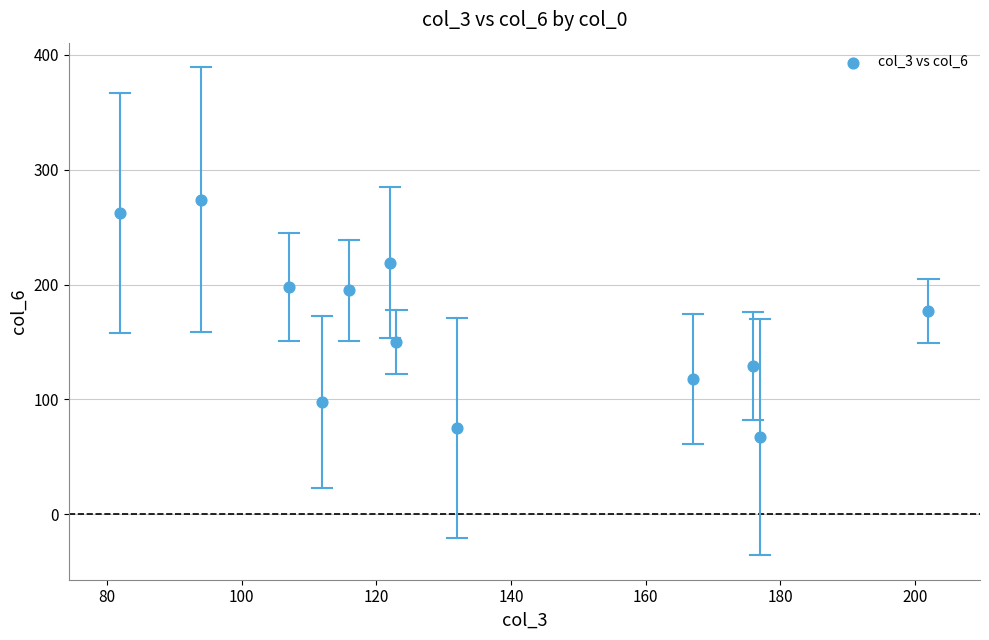

What is the average Y value?

164